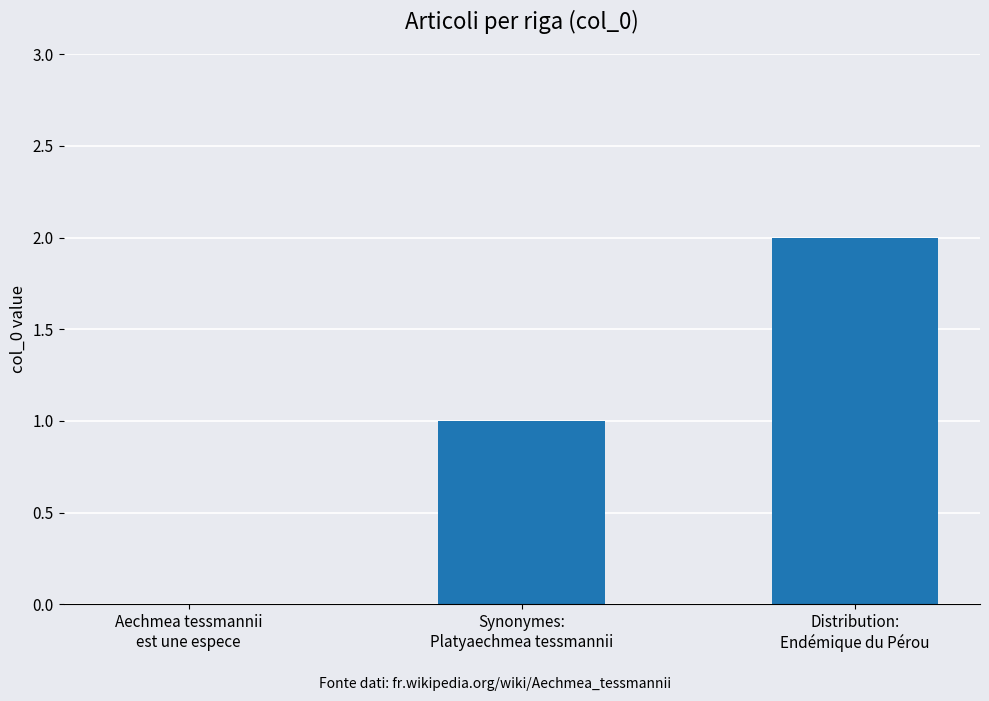

What is the sum of all values?

3